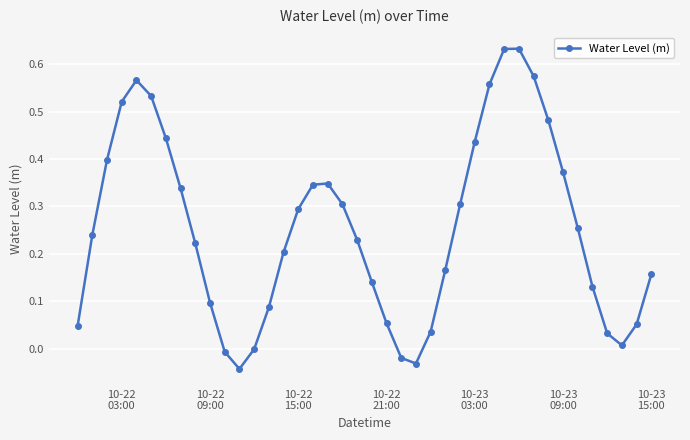

How many interior local valleys (lower than both neighbors) does the data have?

3